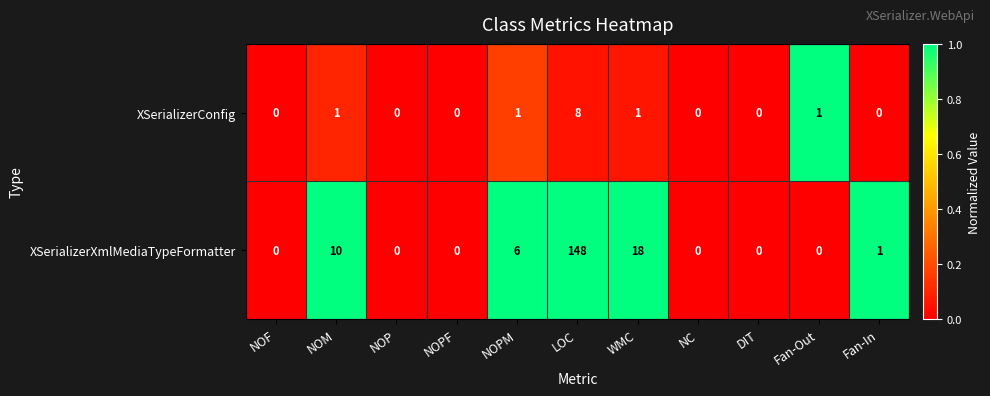

List the series in order of their overall mean, lowest first.

XSerializerConfig, XSerializerXmlMediaTypeFormatter